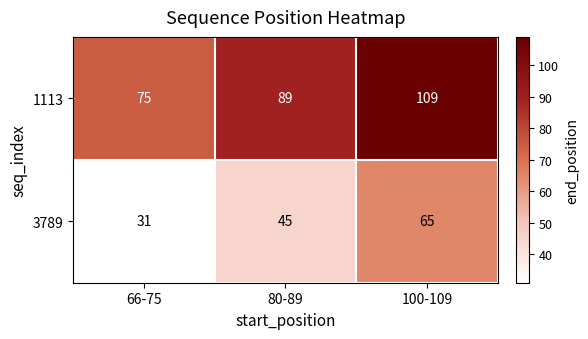

What is the difference between the highest and lowest values at 100-109?

44